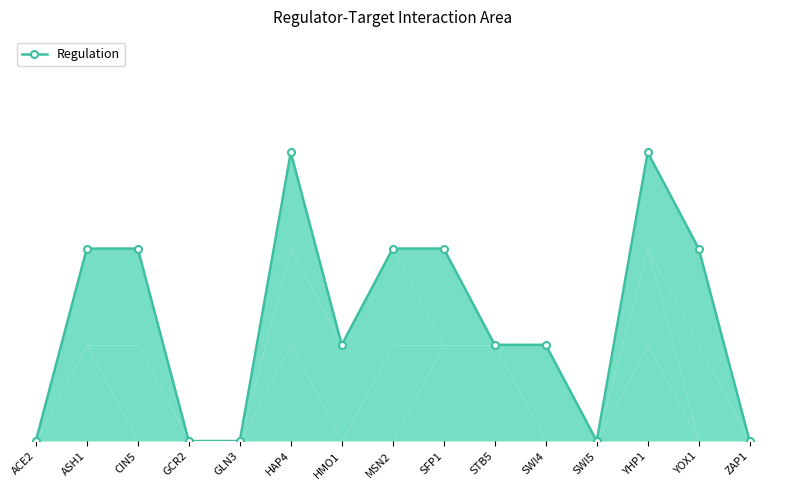

List the labels in order of value, smallest first.

ACE2, GCR2, GLN3, SWI5, ZAP1, HMO1, STB5, SWI4, ASH1, CIN5, MSN2, SFP1, YOX1, HAP4, YHP1